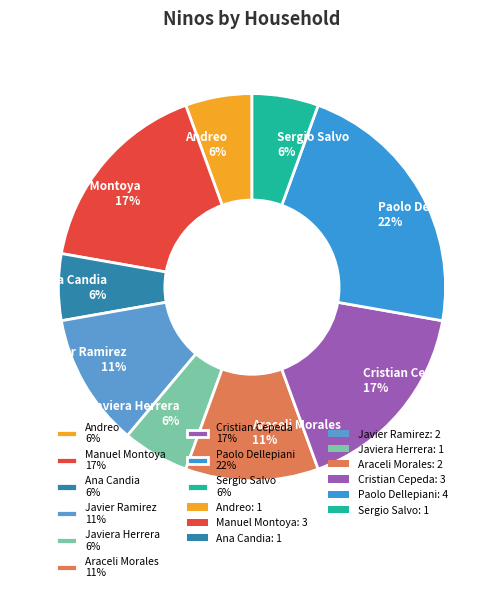

Combined, do Andreo 6% and Javier Ramirez 11% account for over 50%?

No